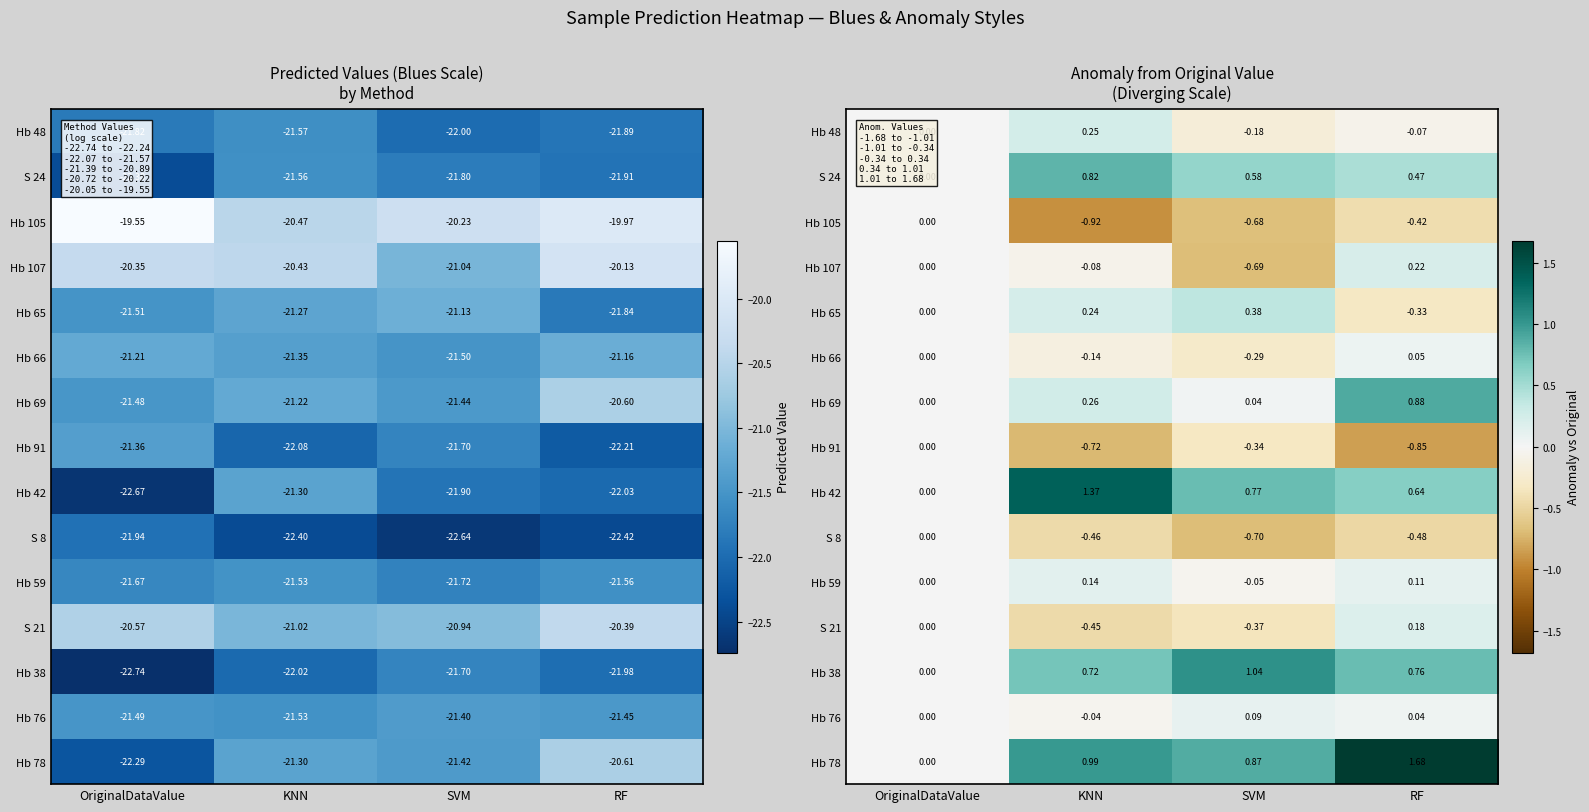

What is the sum of all S 21 values?

-0.6